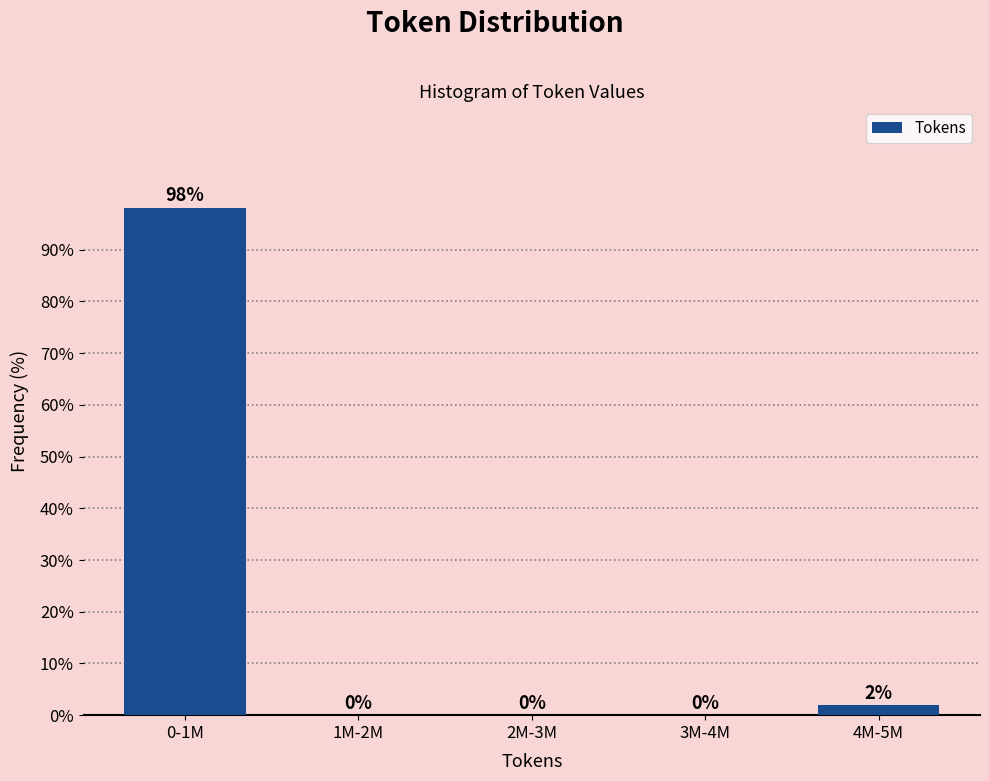

What is the maximum value shown in the chart?

98.1